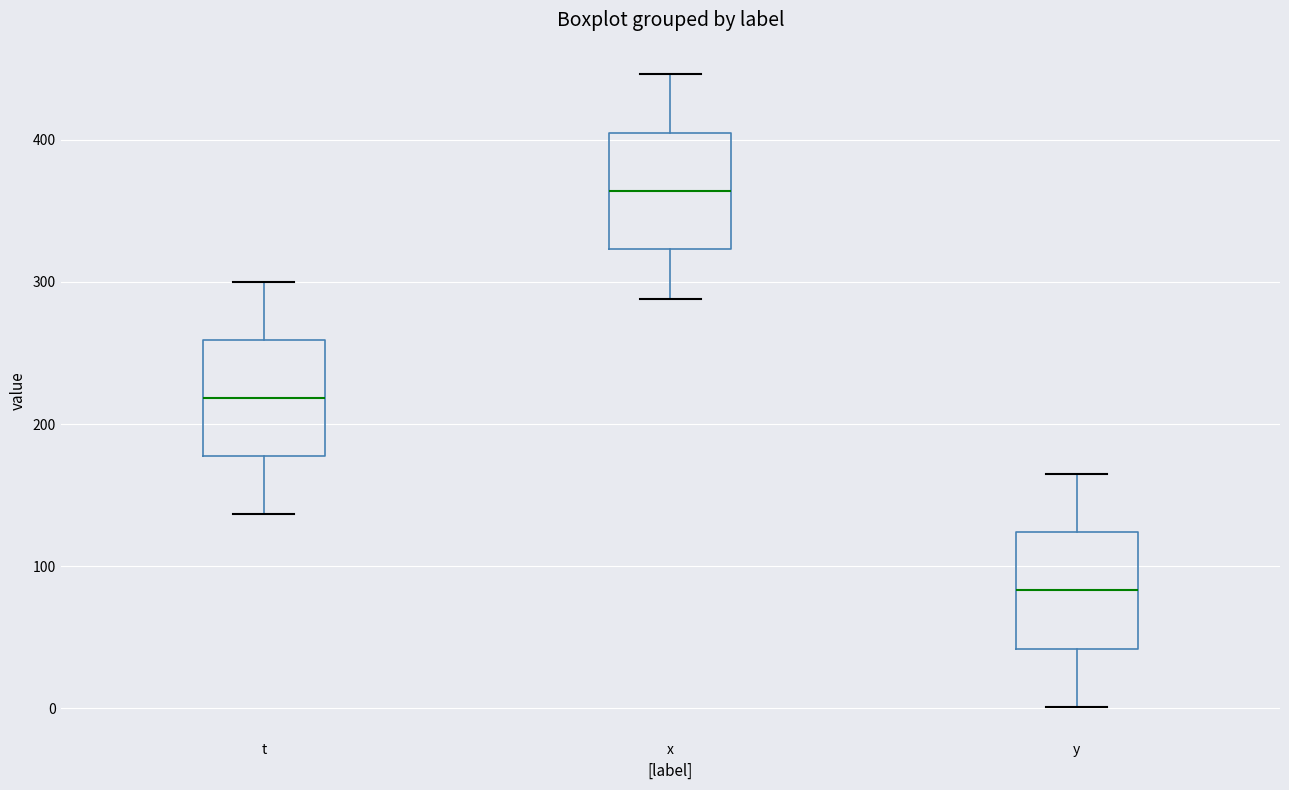

Where does the lower whisker of the box for t end on the y-axis? The values are not printed on the chart, so give them approximately, as read against the axis.

140